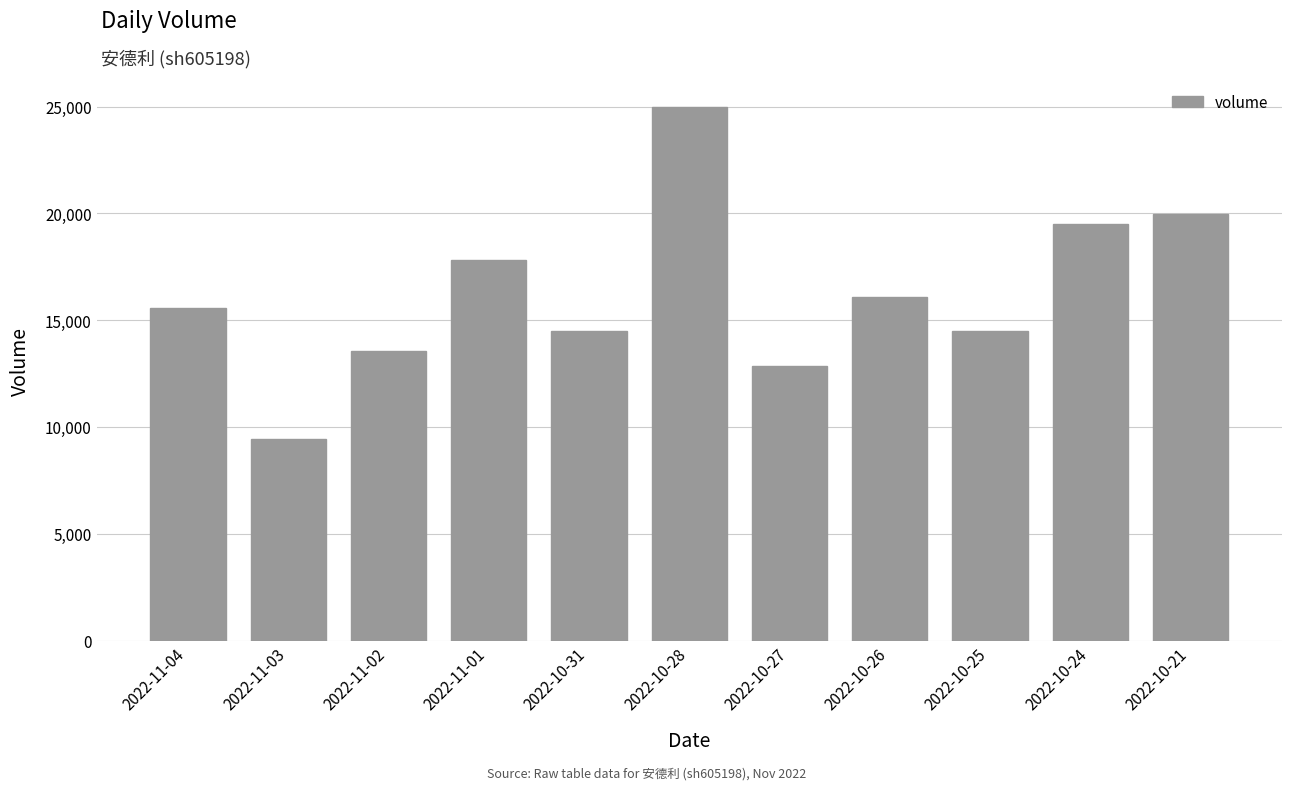

How many bars are there in total?

11